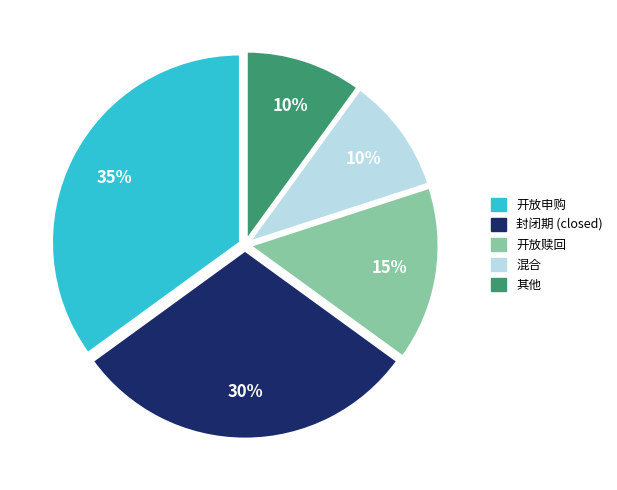

Is there any slice that represents more than half of the pie?

No